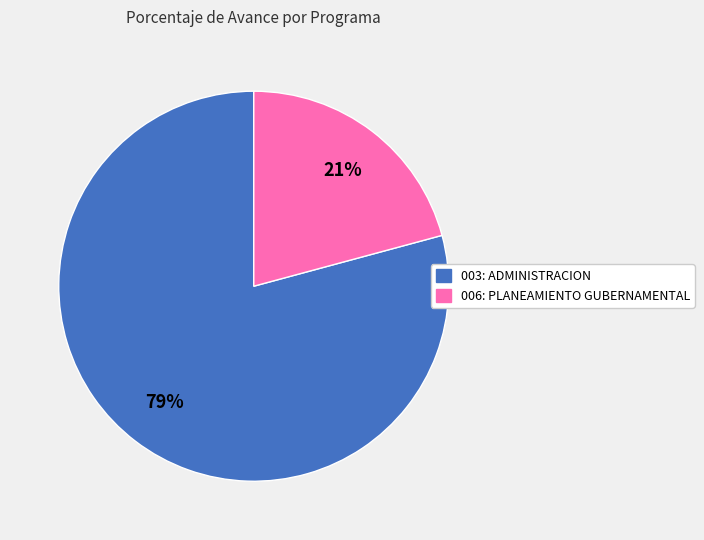

Rank the categories by value from lowest to highest.

006: PLANEAMIENTO GUBERNAMENTAL, 003: ADMINISTRACION